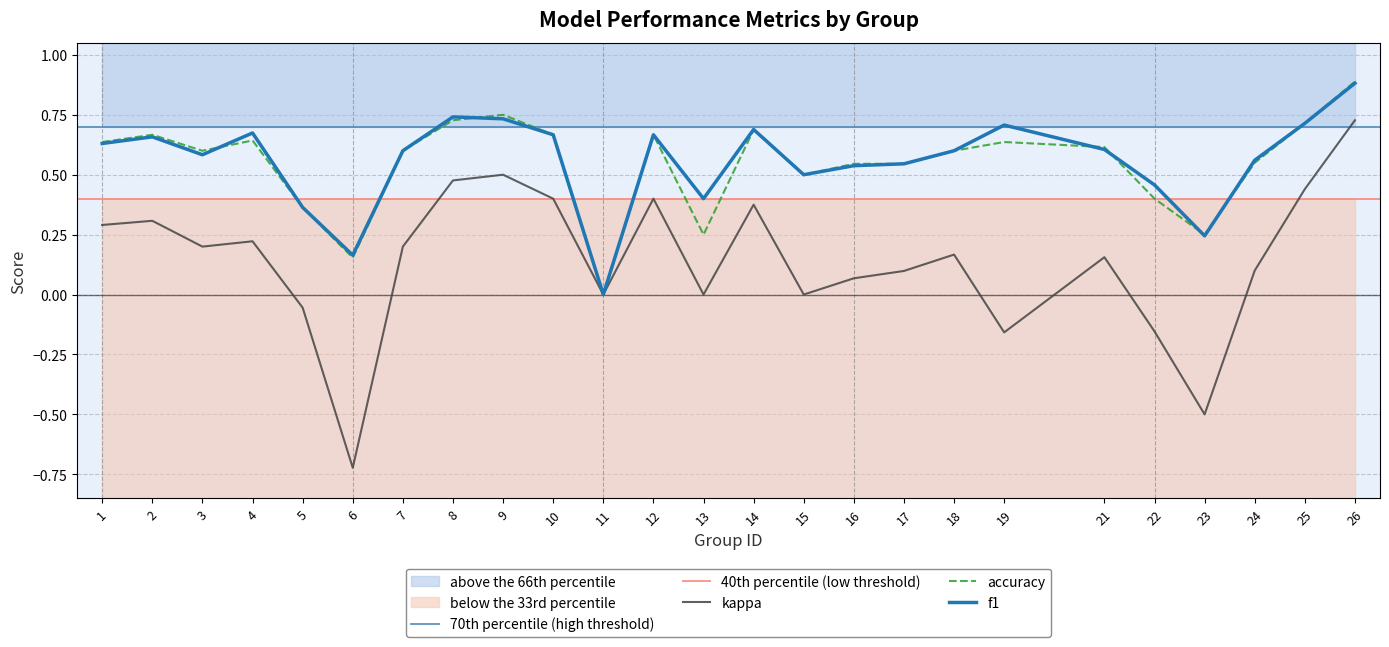

Reading left to right, transcribe all the data shown in this chart.

f1: 0.6	0.7	0.6	0.7	0.4	0.2	0.6	0.7	0.7	0.7	0.0	0.7	0.4	0.7	0.5	0.5	0.5	0.6	0.7	0.6	0.5	0.2	0.6	0.7	0.9
kappa: 0.3	0.3	0.2	0.2	-0.1	-0.7	0.2	0.5	0.5	0.4	0.0	0.4	0.0	0.4	0.0	0.1	0.1	0.2	-0.2	0.2	-0.2	-0.5	0.1	0.4	0.7
accuracy: 0.6	0.7	0.6	0.6	0.4	0.2	0.6	0.7	0.8	0.7	0.0	0.7	0.2	0.7	0.5	0.5	0.5	0.6	0.6	0.6	0.4	0.2	0.6	0.7	0.9